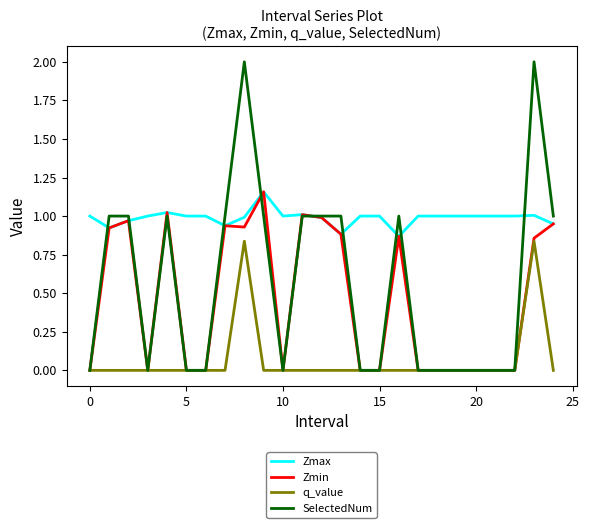

True or false: Zmax and q_value cross at least once.

False